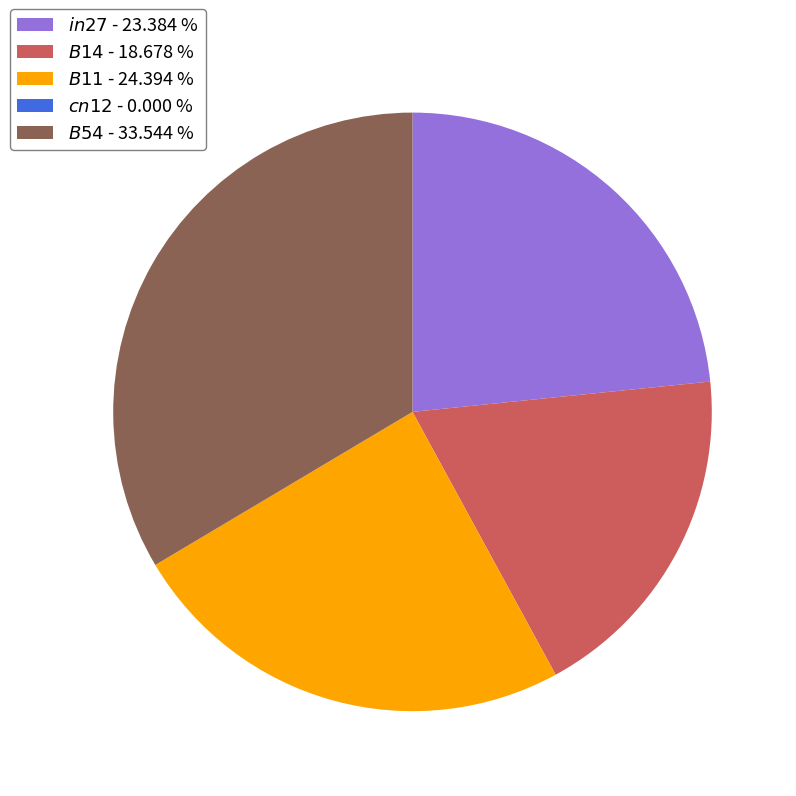

Does any single category account for the majority?

No